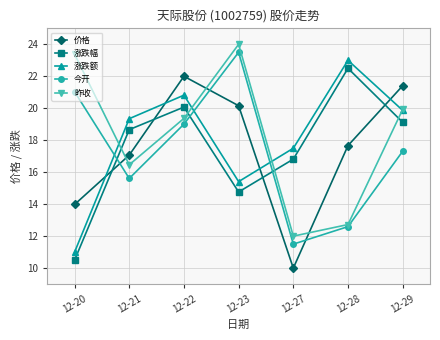

What is the total value across all series at 12-28?

88.5